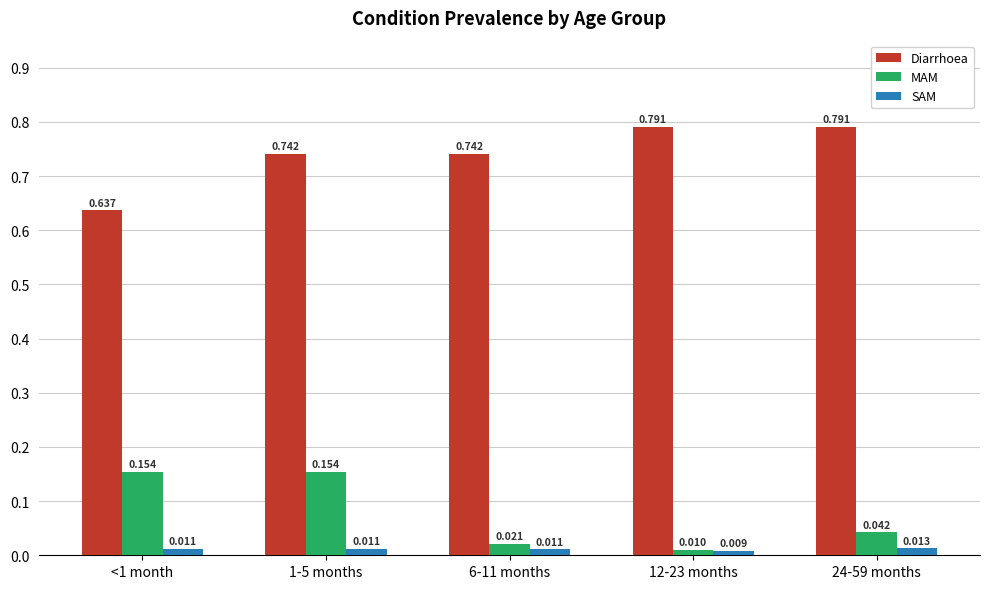

How many groups of bars are there?

5